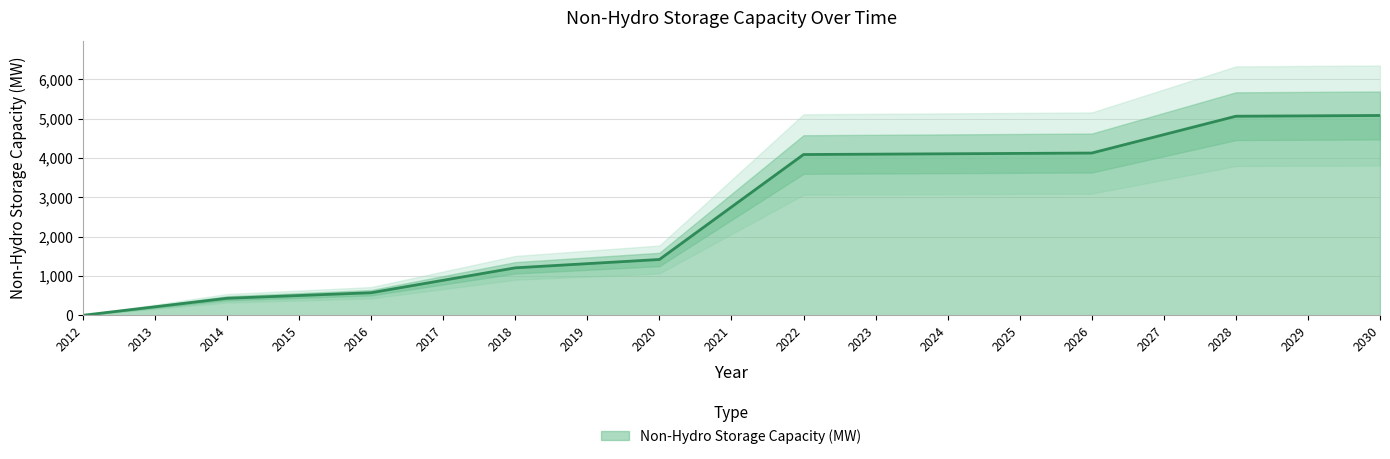

List the labels in order of value, smallest first.

2012, 2013, 2014, 2015, 2016, 2017, 2018, 2019, 2020, 2021, 2022, 2023, 2024, 2025, 2026, 2027, 2028, 2029, 2030